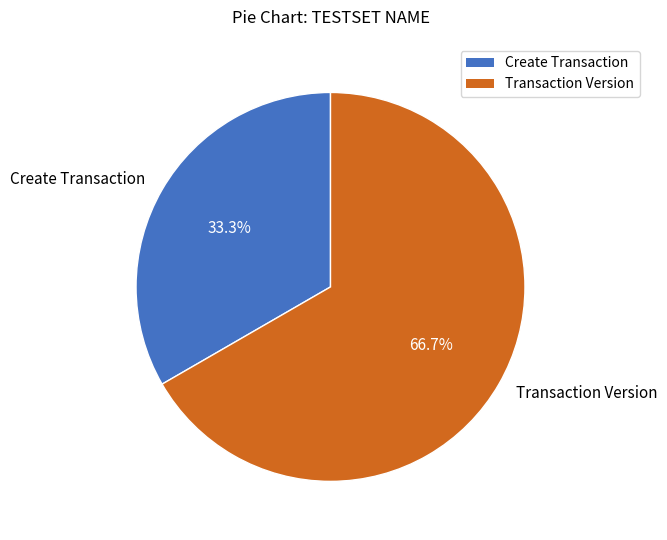

Which has a higher value, Create Transaction or Transaction Version?

Transaction Version